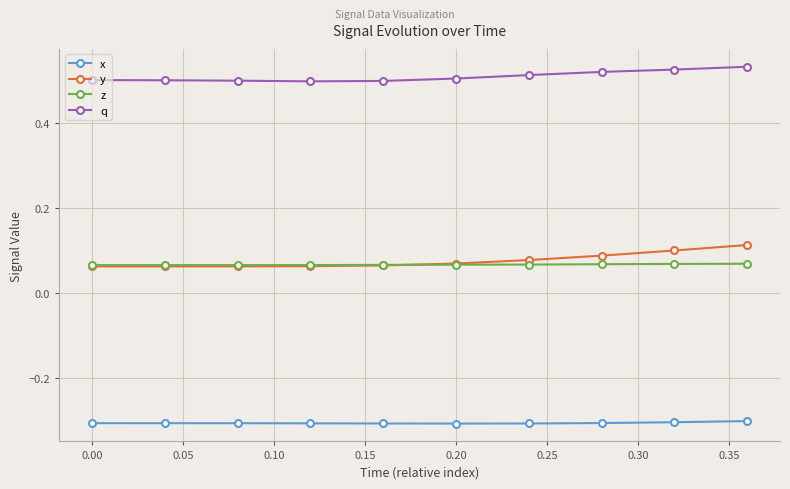

How many lines are shown in the chart?

4